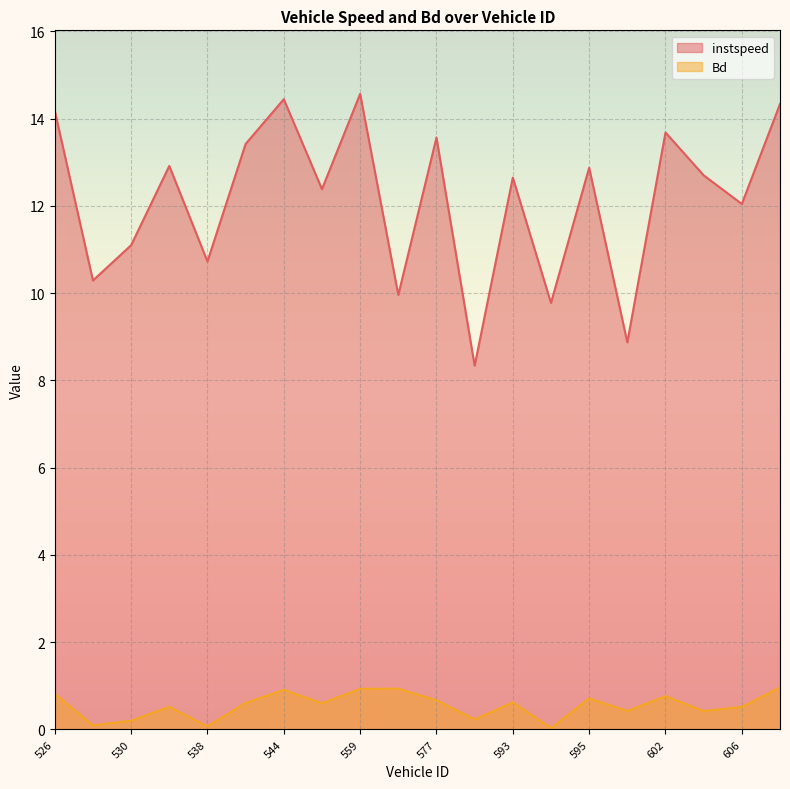

True or false: Bd and instspeed intersect in this chart.

False